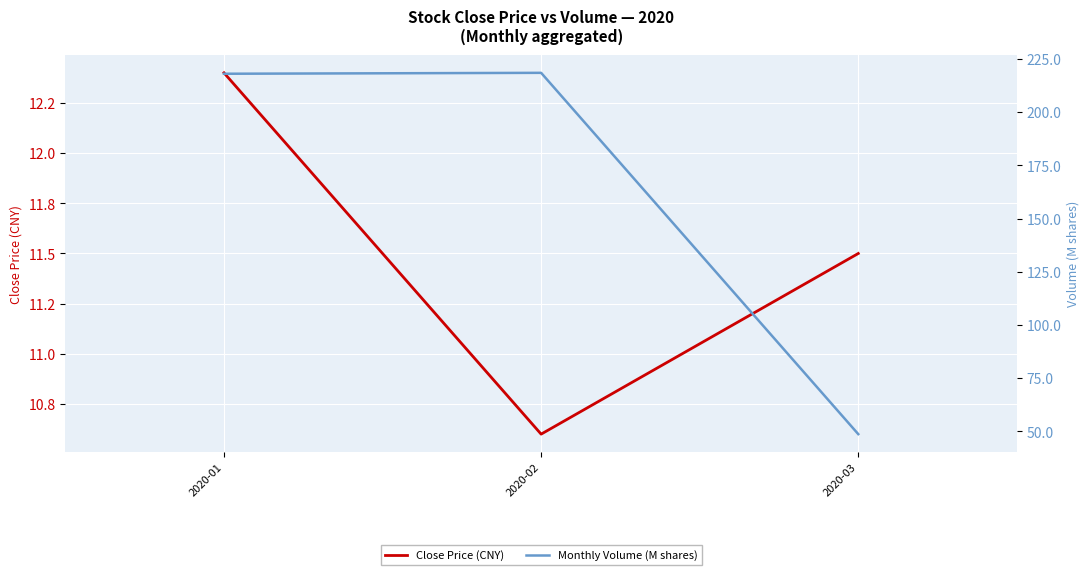

The Monthly Volume (M shares) series shows 218.4 at 2020-02. True or false?

True